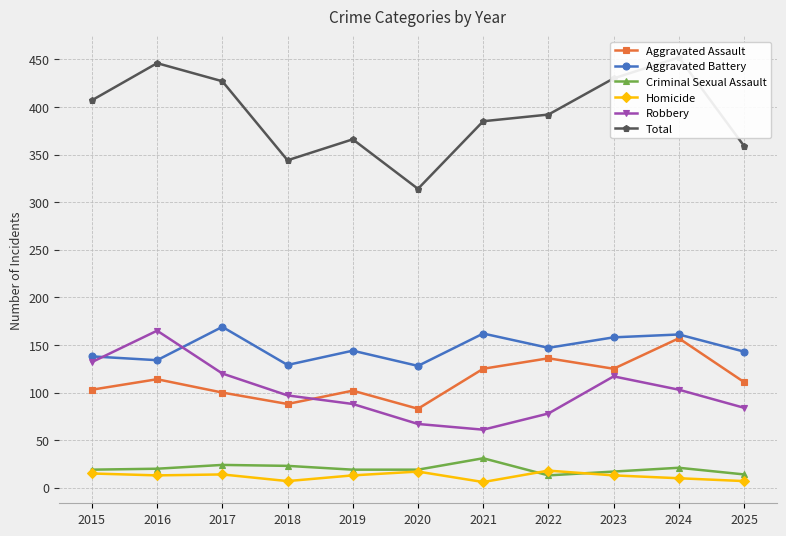

Read the Criminal Sexual Assault value at 2025.

14